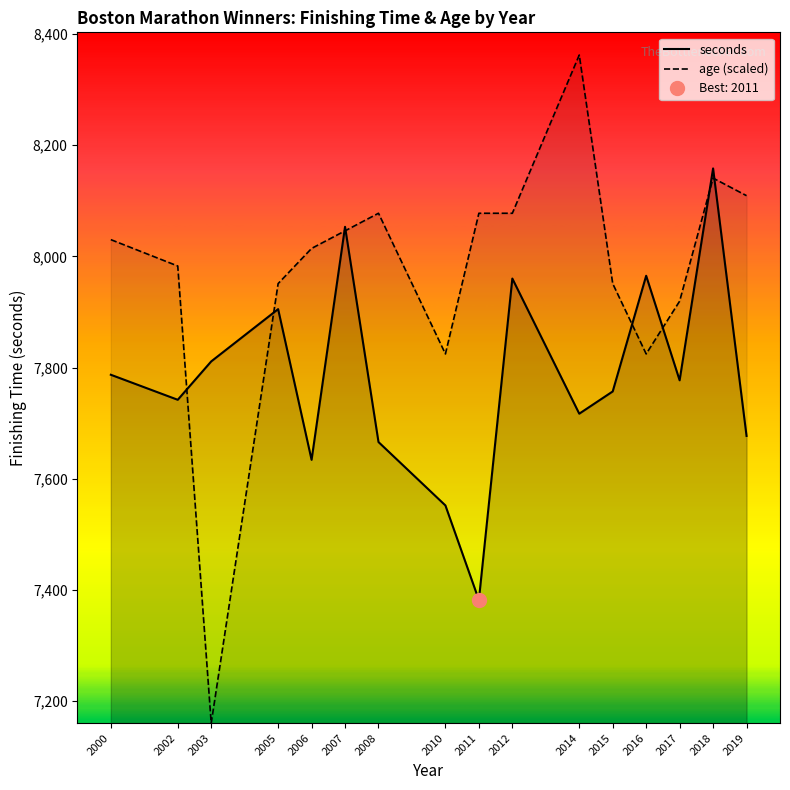

Which label corresponds to the largest value in the chart?

2014